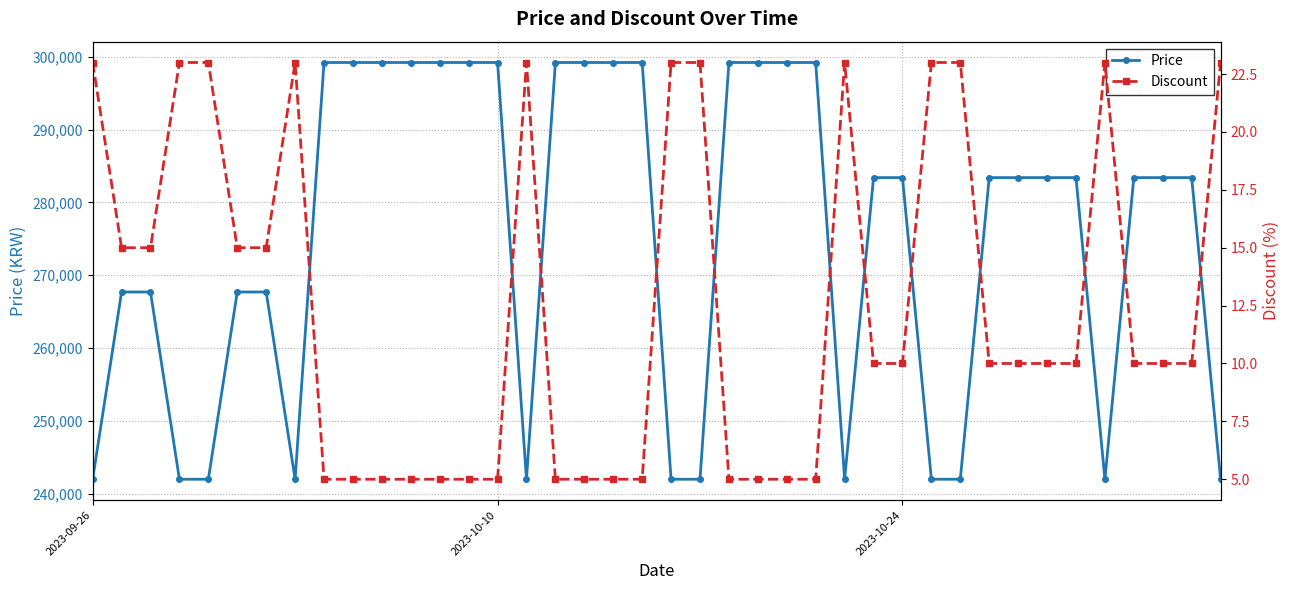

The value of Price at 2023-10-10 is 299200. True or false?

True